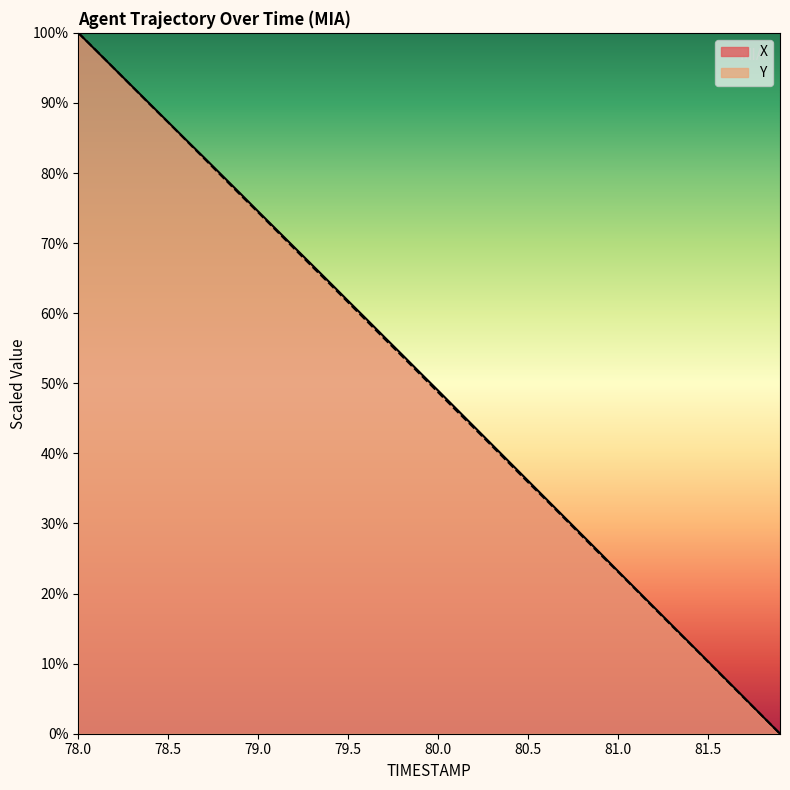

Does the chart have visible grid lines?

No